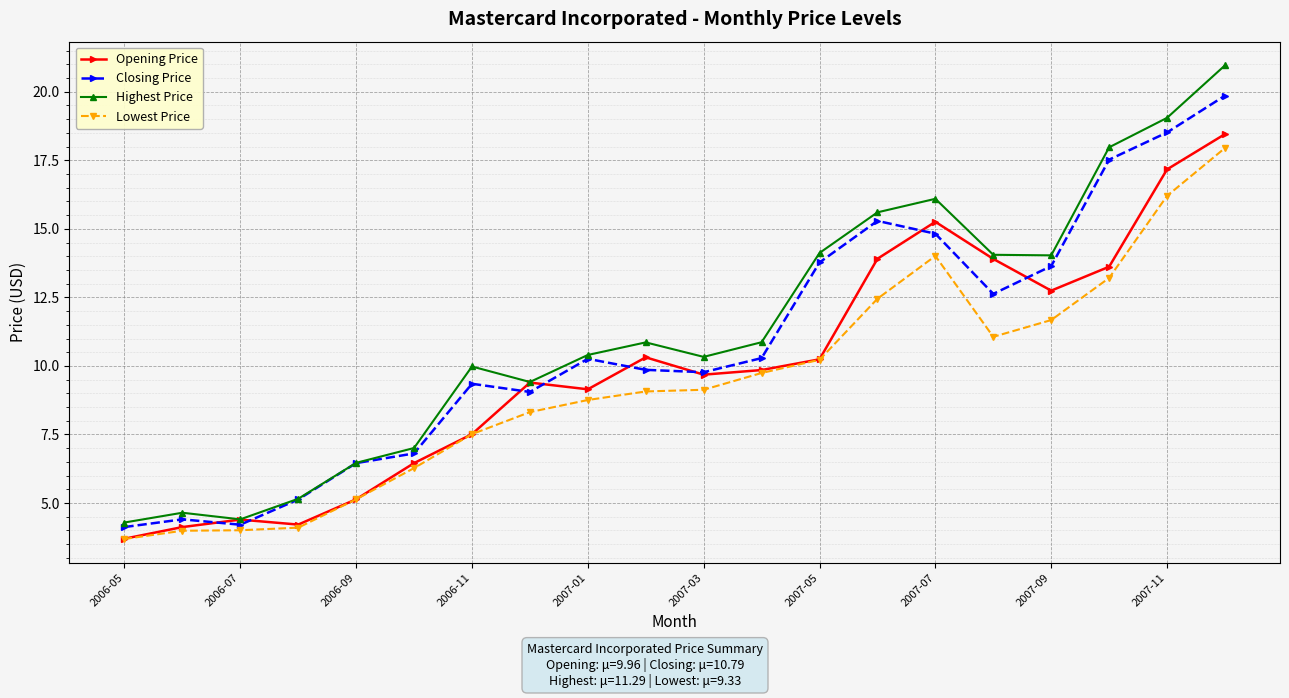

What is the value of the Lowest Price point at the 18th from the left?

13.2